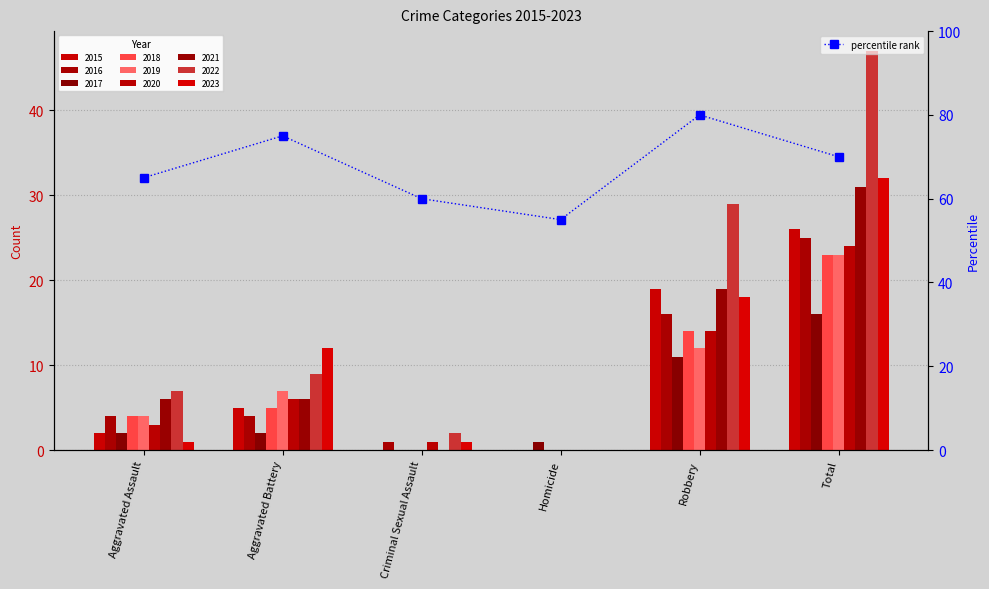

How many data points are above 70?

2